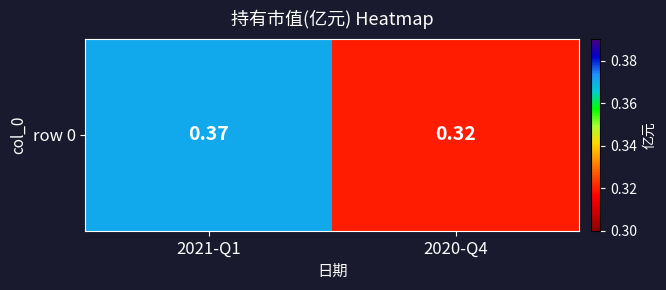

What is the average value?

0.3